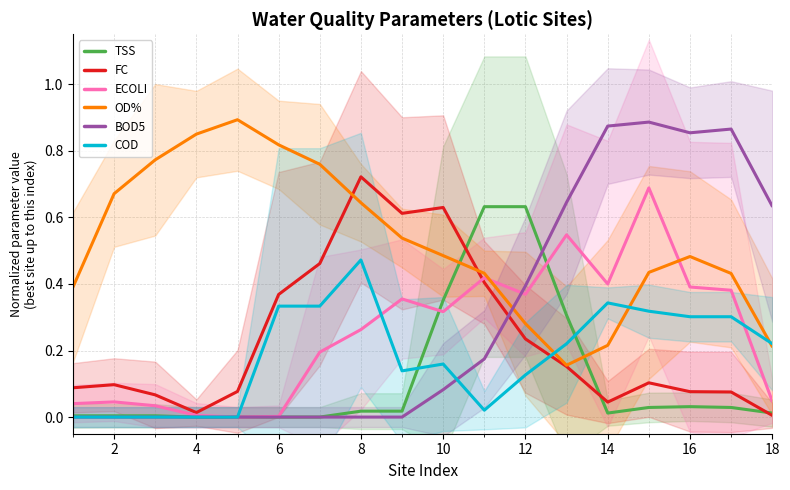

True or false: OD% has more than 0 points higher than both neighbors.

True